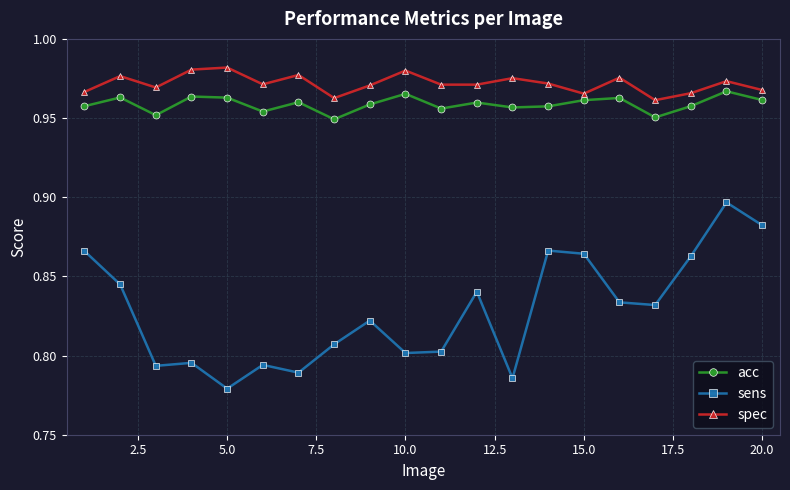

What are all the series names shown in the legend?

acc, sens, spec